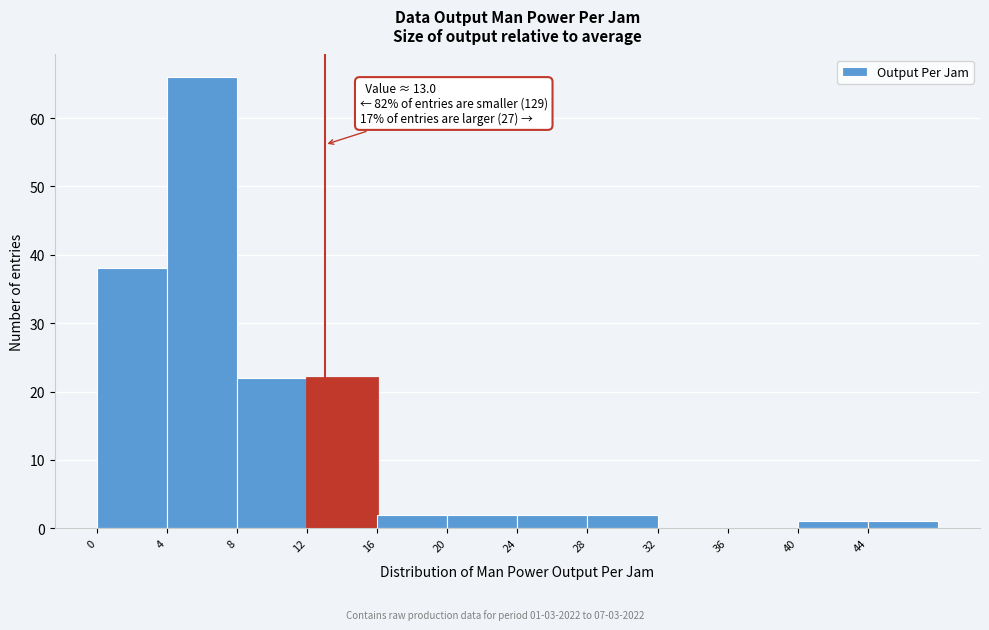

Over which range of the x-axis is the bar tallest?

4 to 8